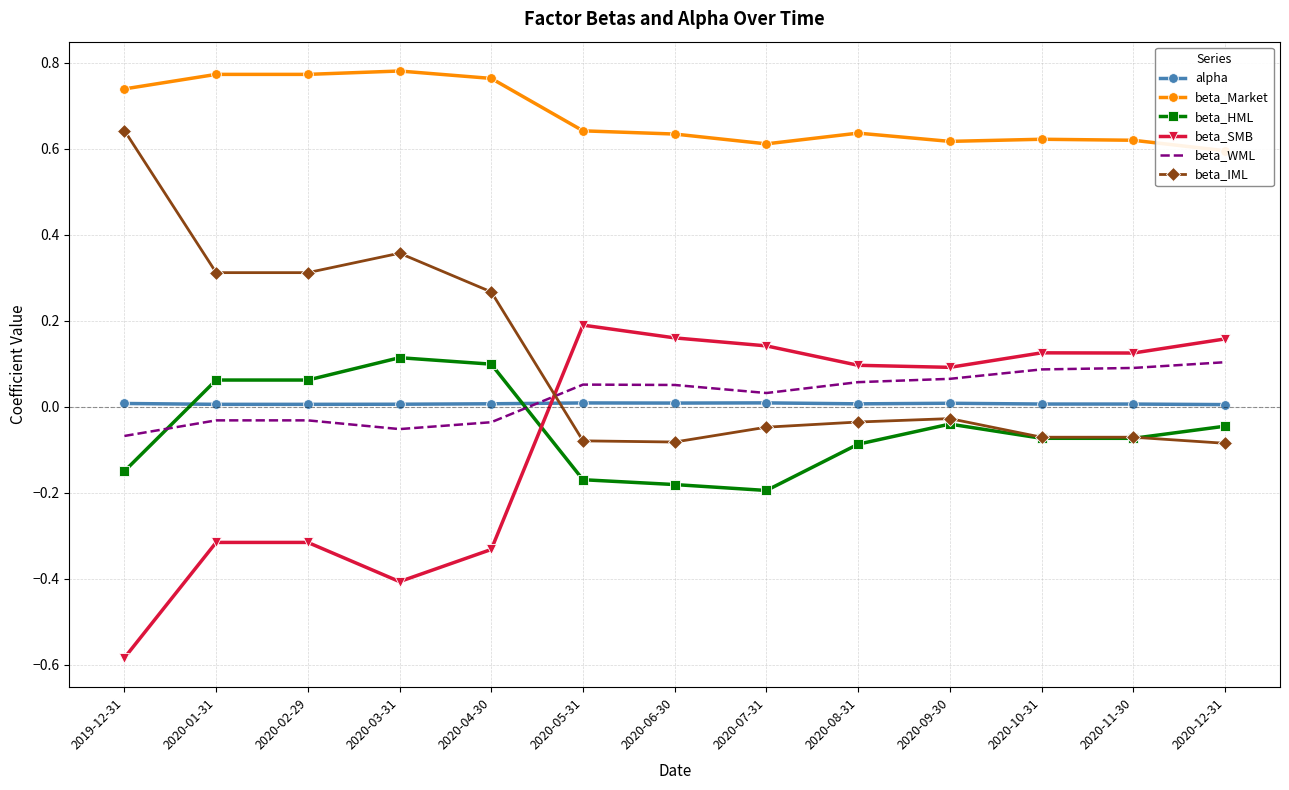

True or false: beta_IML has more than 1 points higher than both neighbors.

True